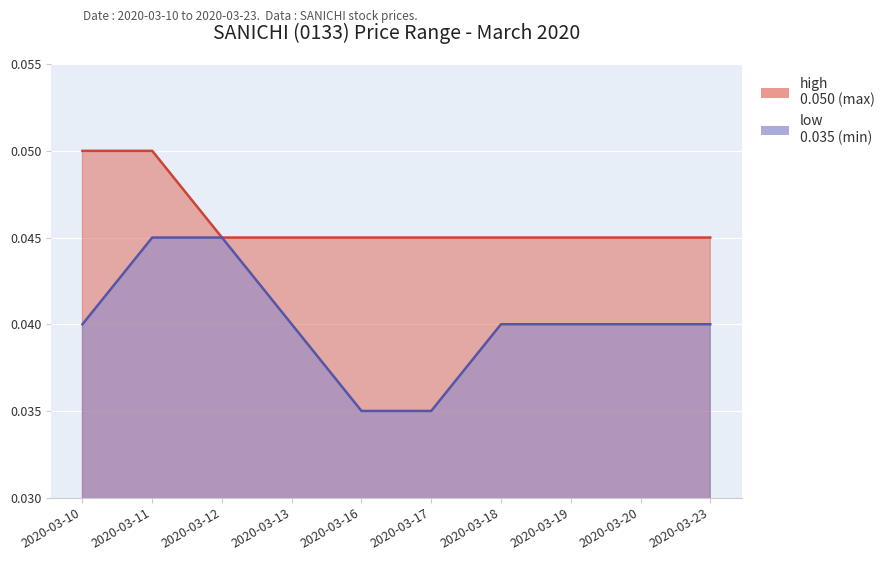

What are all the series names shown in the legend?

high, low